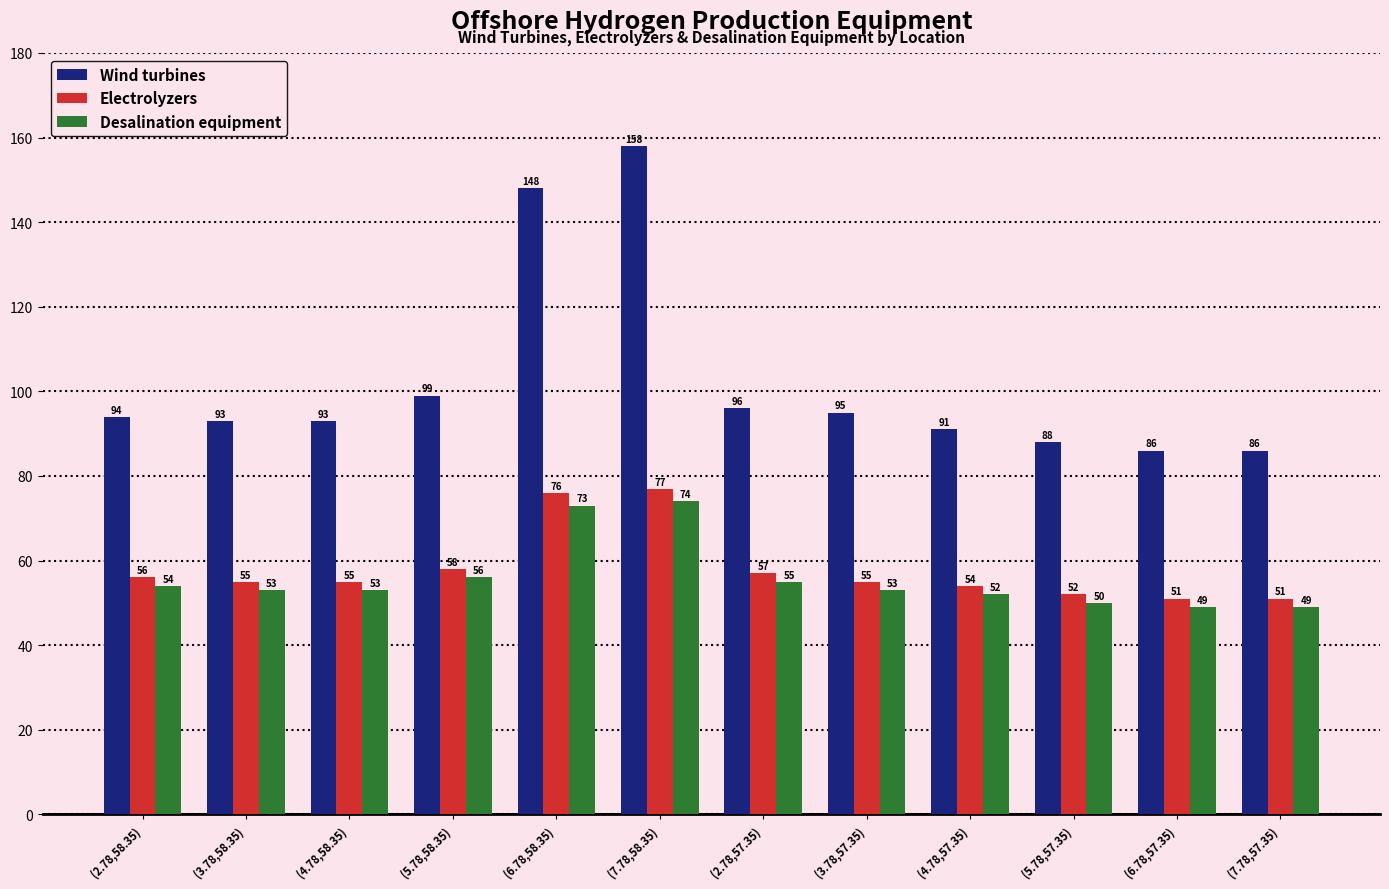

Reading left to right, transcribe all the data shown in this chart.

Wind turbines: 94	93	93	99	148	158	96	95	91	88	86	86
Electrolyzers: 56	55	55	58	76	77	57	55	54	52	51	51
Desalination equipment: 54	53	53	56	73	74	55	53	52	50	49	49